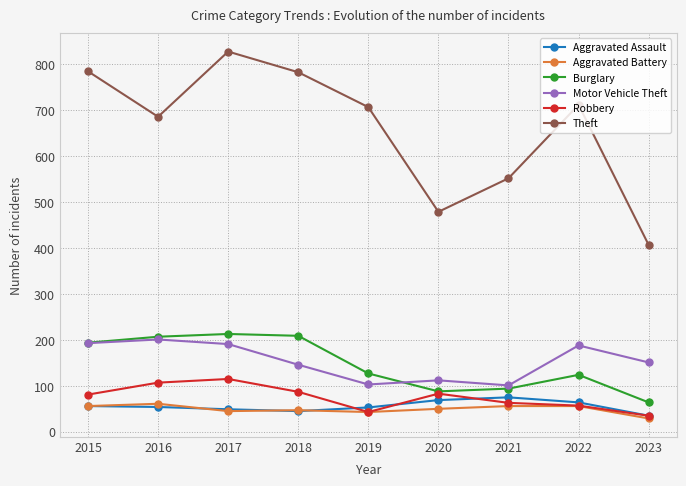

Which series has the largest total across all categories?

Theft